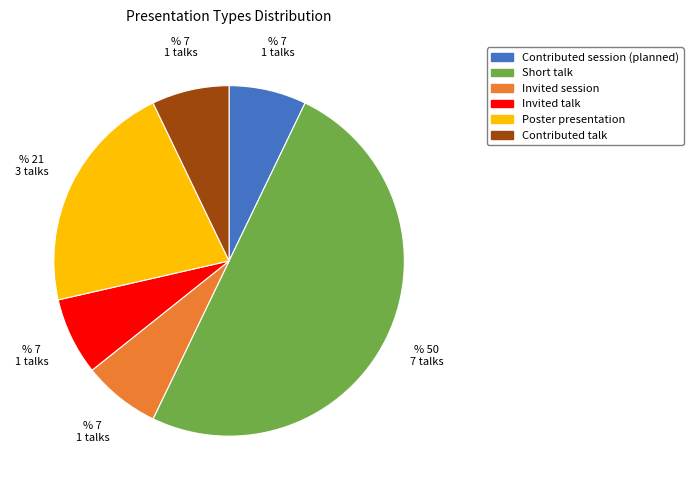

Approximately how many times larger is the value at Invited session compared to Invited talk?

1.0